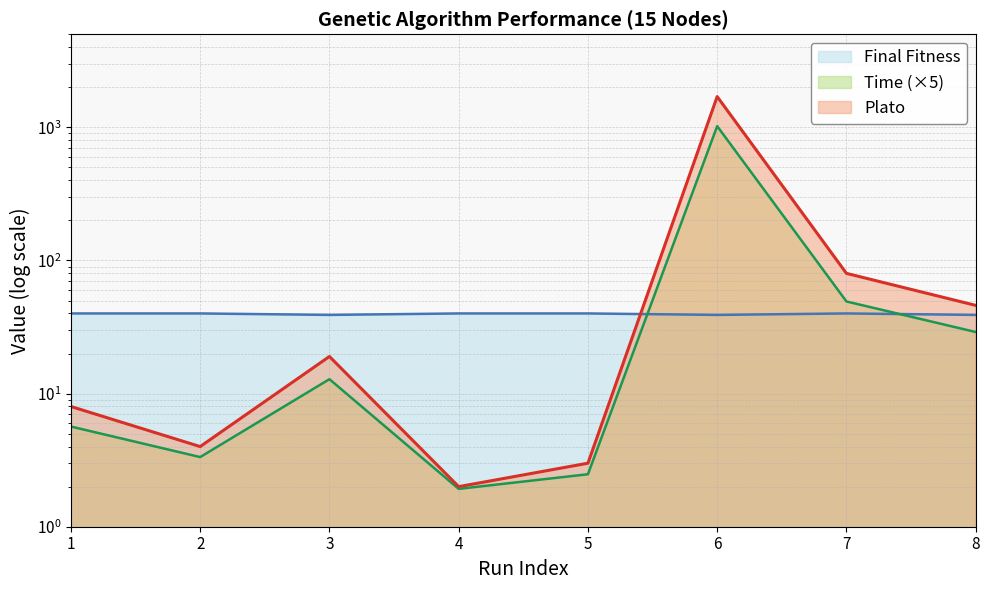

True or false: Plato has more than 1 interior local peaks.

True